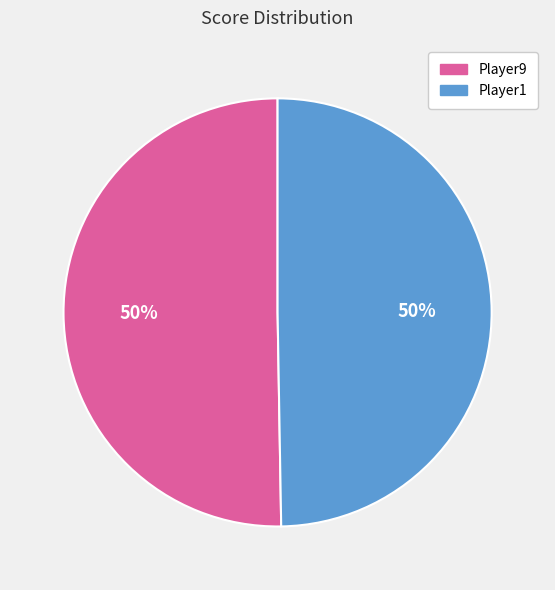

Do Player9 and Player1 together represent more than half of the pie?

Yes